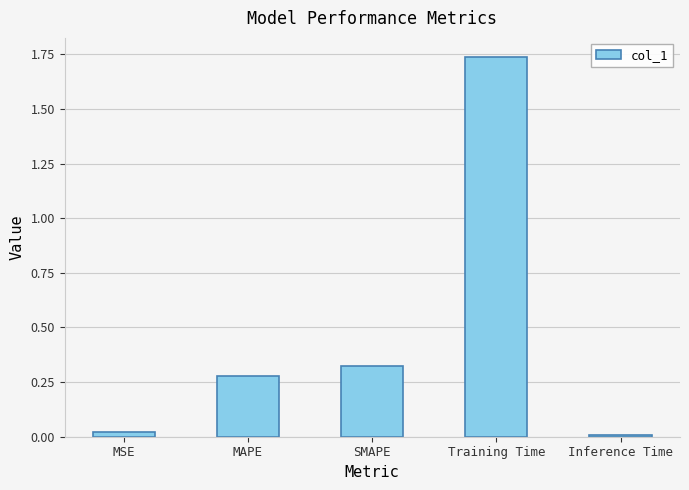

How many bars are there in total?

5